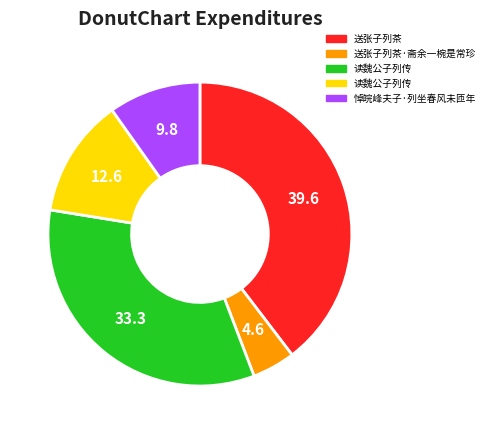

Is there any slice that represents more than half of the pie?

No